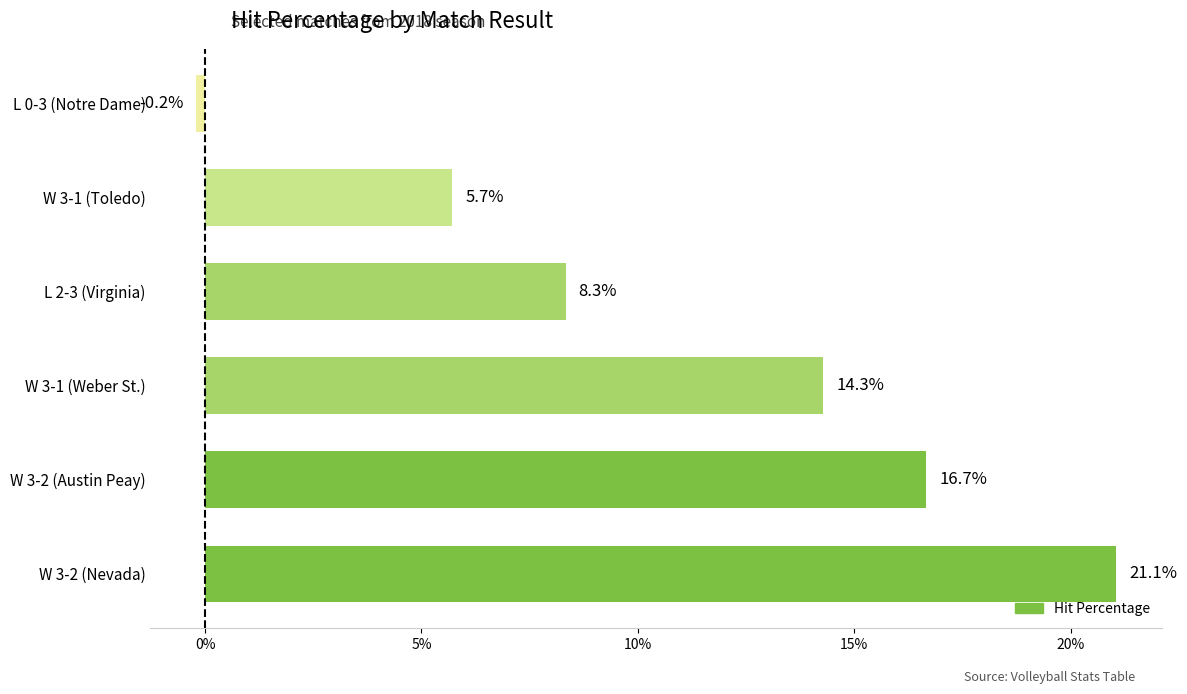

List the labels in order of value, smallest first.

L 0-3 (Notre Dame), W 3-1 (Toledo), L 2-3 (Virginia), W 3-1 (Weber St.), W 3-2 (Austin Peay), W 3-2 (Nevada)